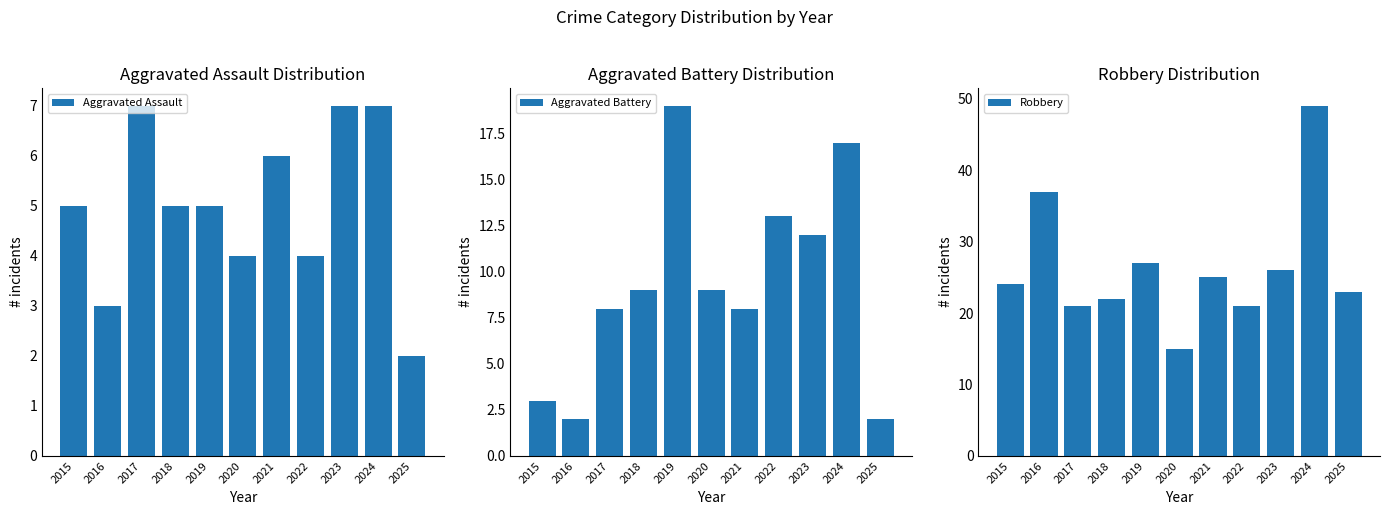

What is the value of the Aggravated Assault bar at the 3rd from the left?

7